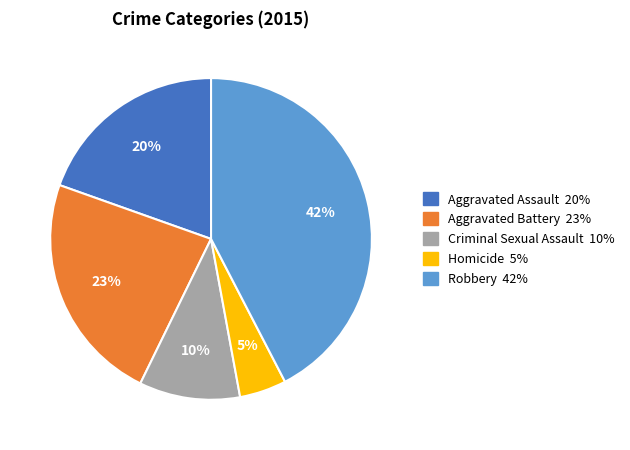

How many slices are in this pie chart?

5